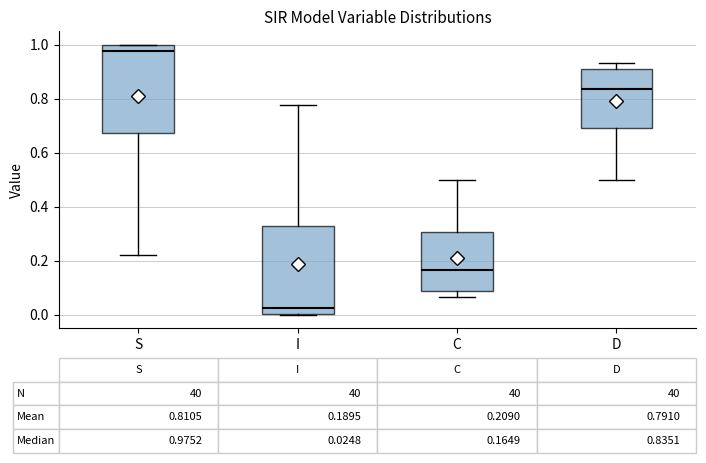

Which box's median line is the highest?

S